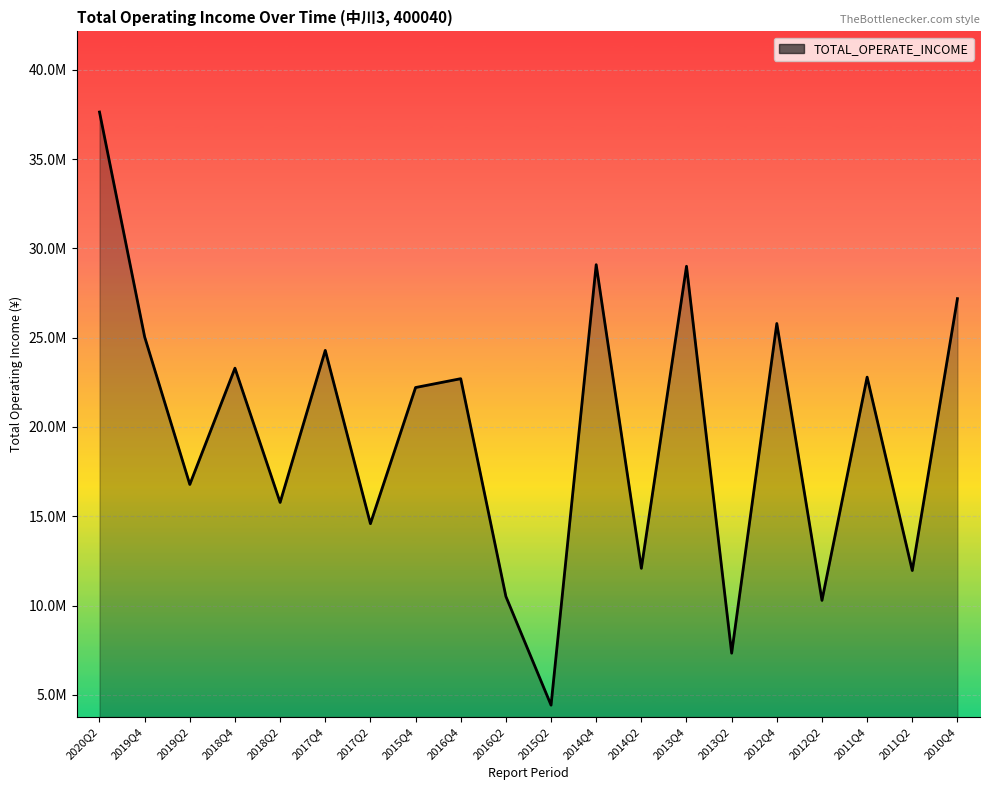

True or false: the data shows 9976153.8 at 2018Q2.

False